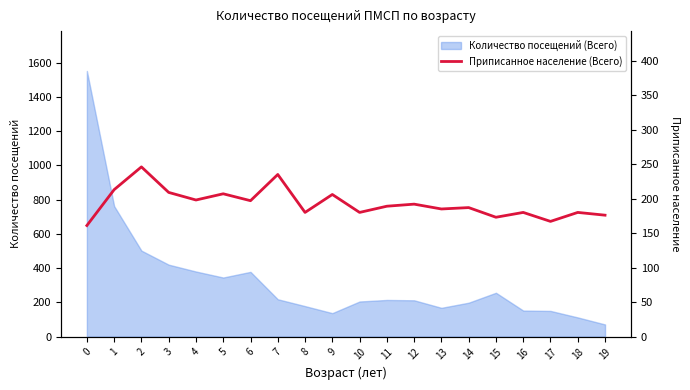

True or false: Количество посещений (Всего) has a value of 2028 at 0.

False